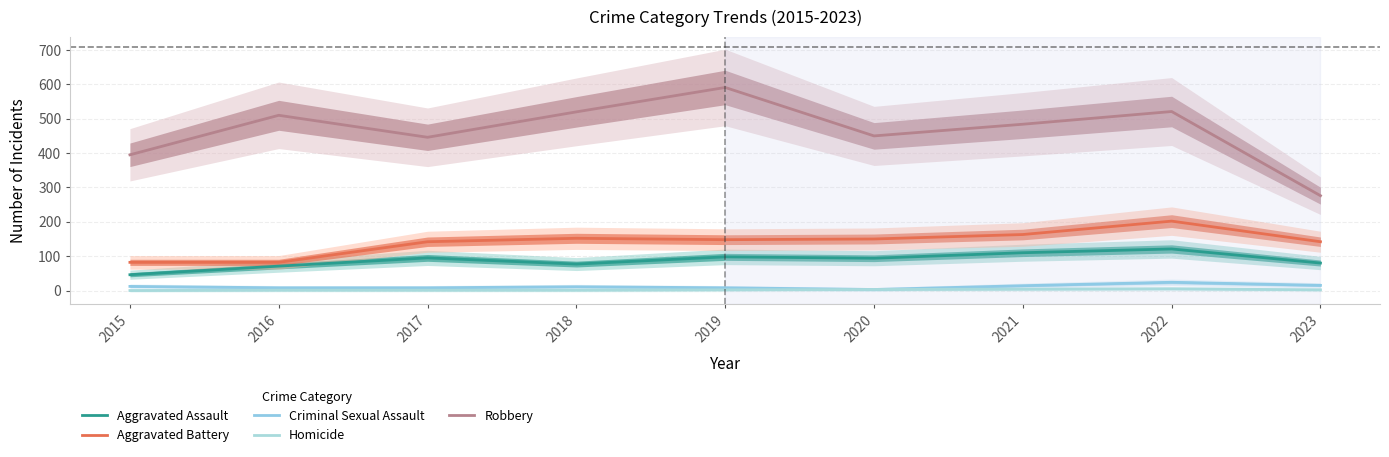

At which category does the chart reach its peak across all series?

2019